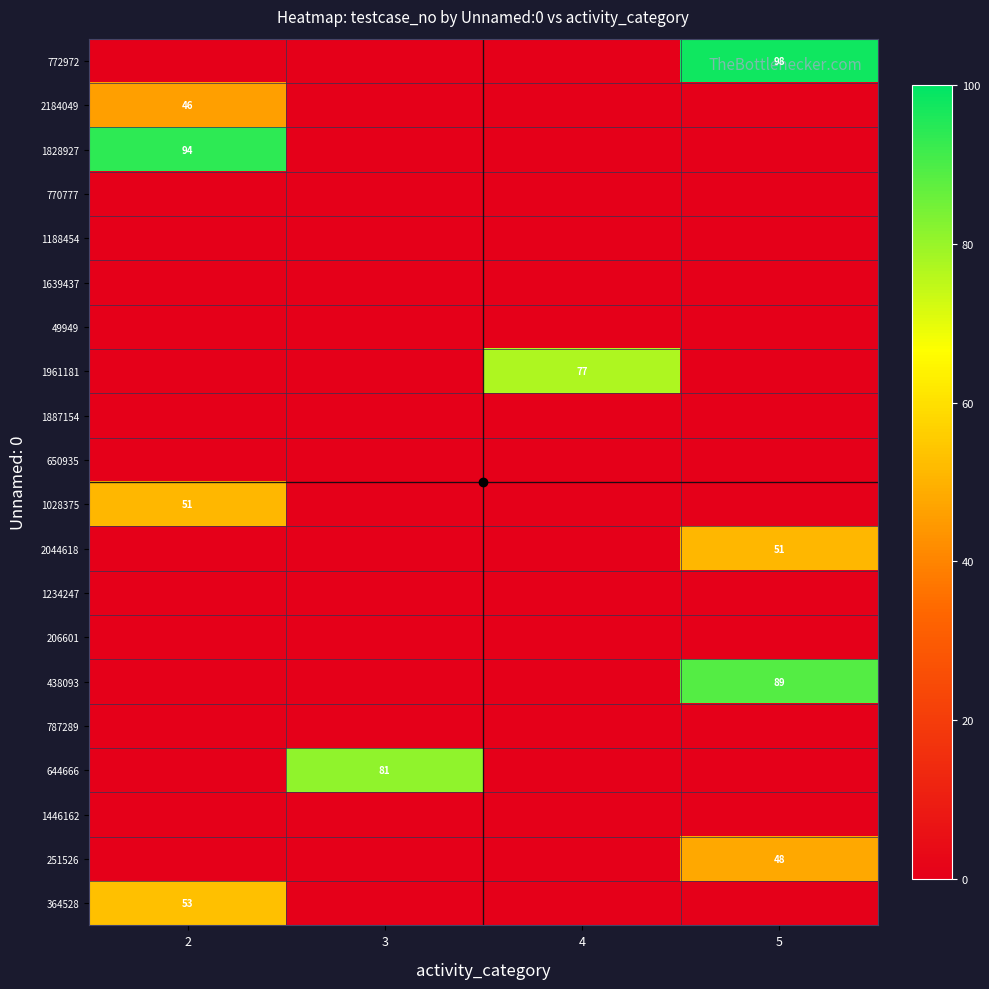

How many series are shown in this chart?

20